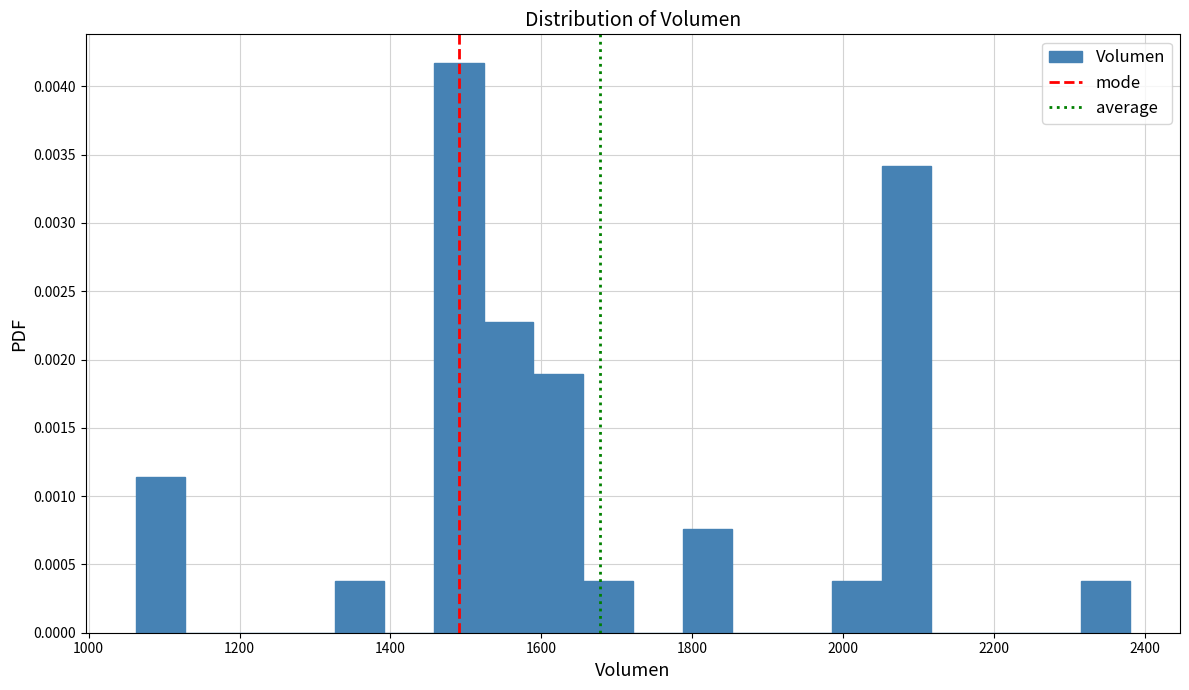

Read against the x-axis, roughly where is the centre of the tallest bar?

1500